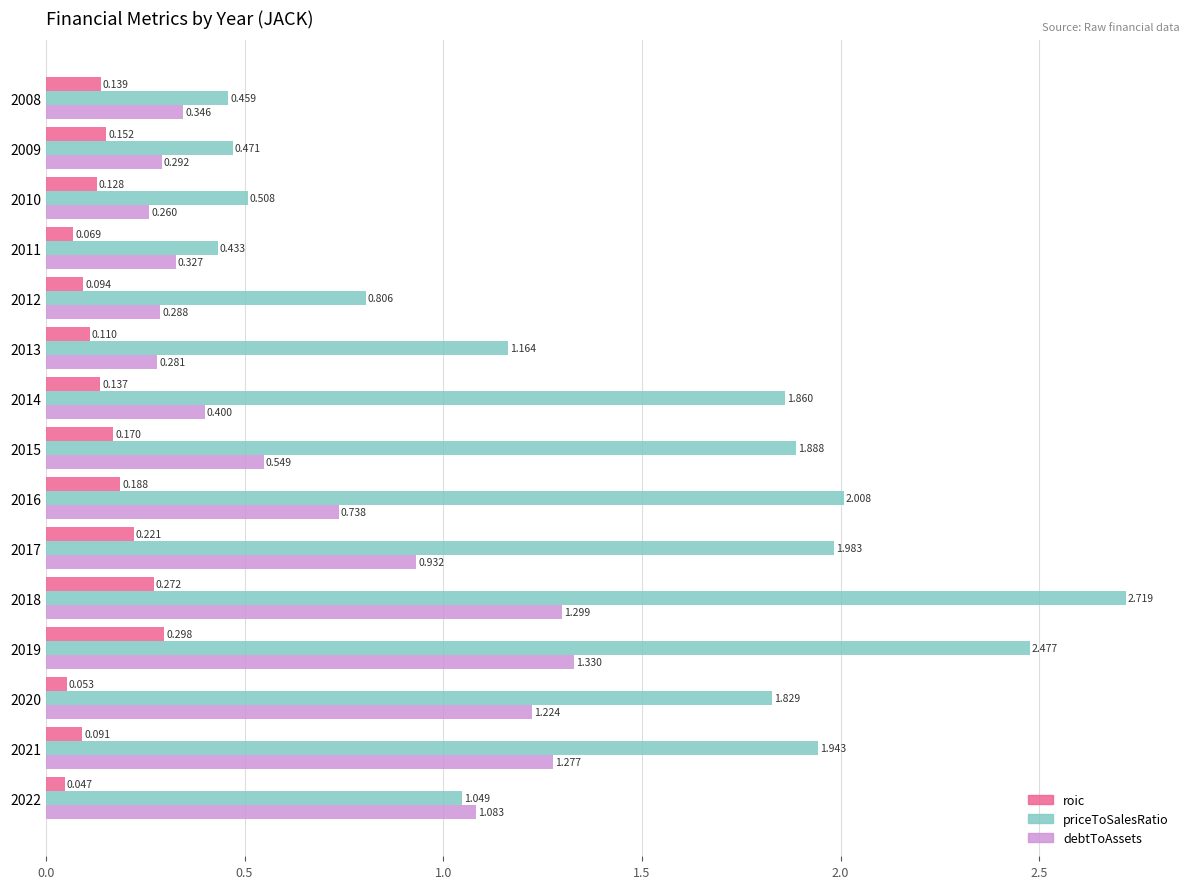

At 2017, list the series in order from smallest to largest.

roic, debtToAssets, priceToSalesRatio